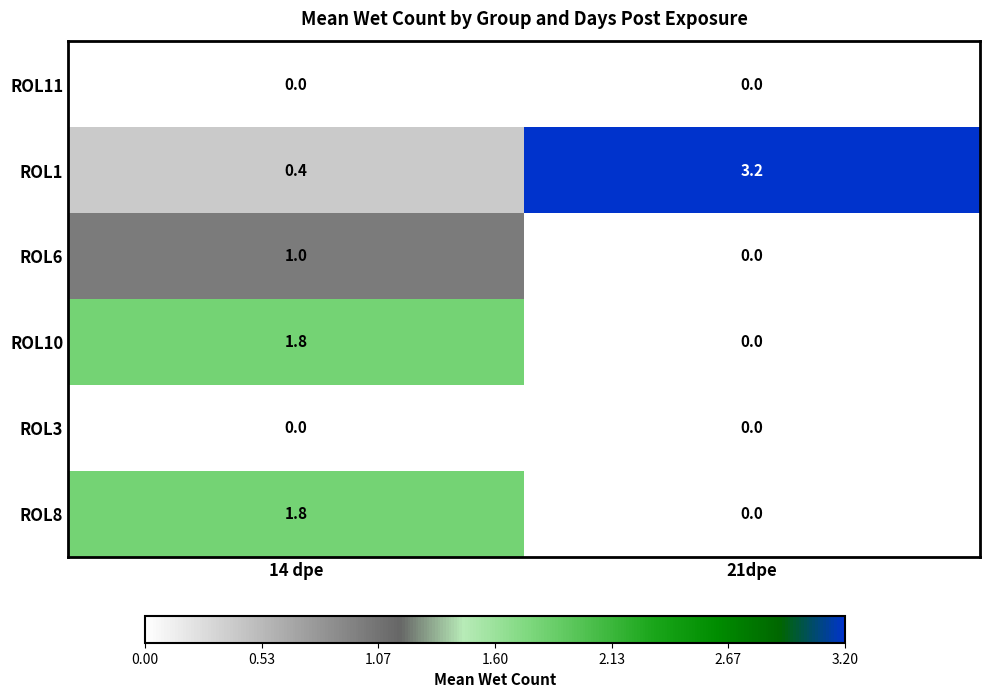

True or false: ROL3 has a value of 0.0 at 14 dpe.

True